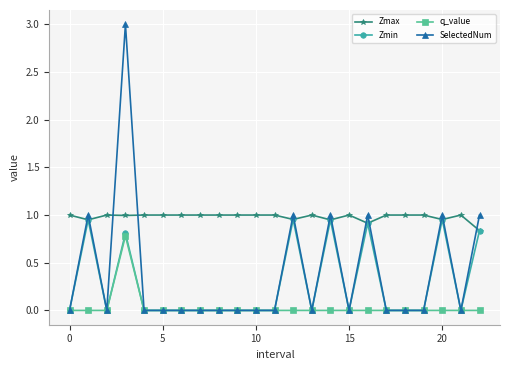

How many SelectedNum values are between 0 and 1?

22